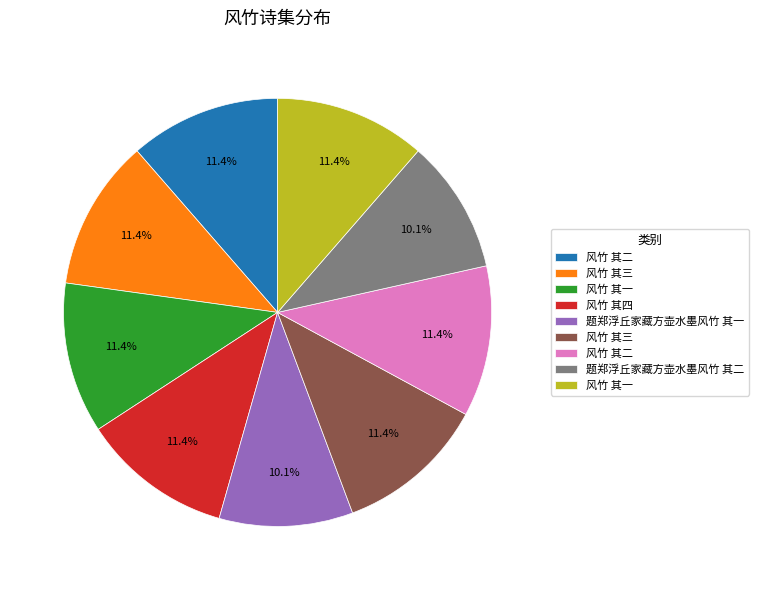

Is there a majority slice in this chart?

No